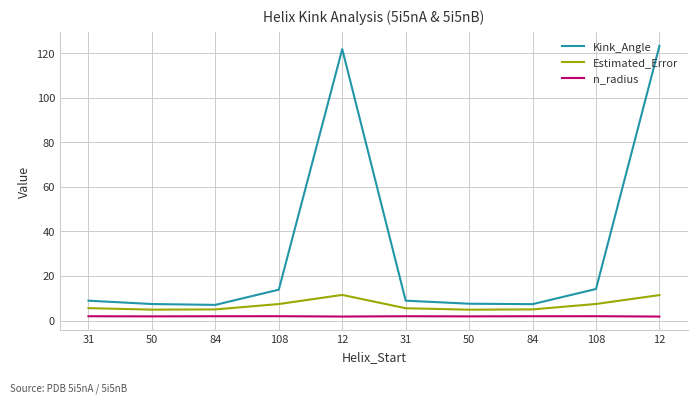

Does the chart have visible grid lines?

Yes